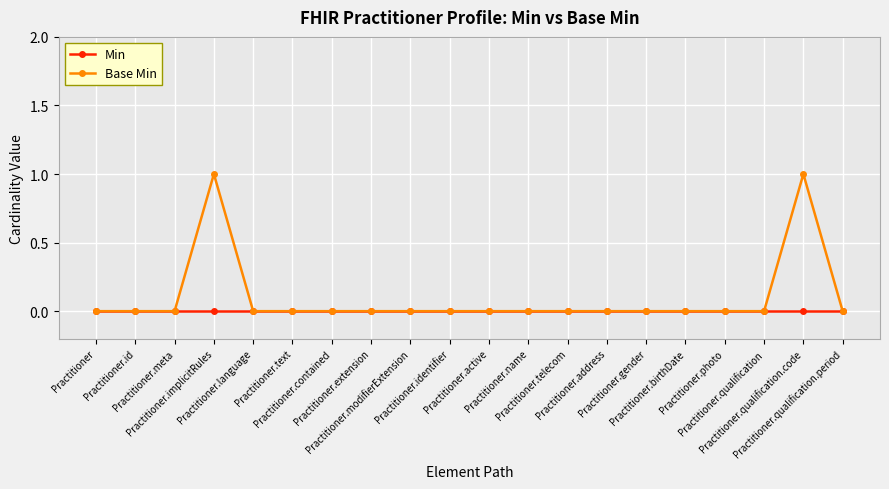

Which series has the largest total across all categories?

Base Min